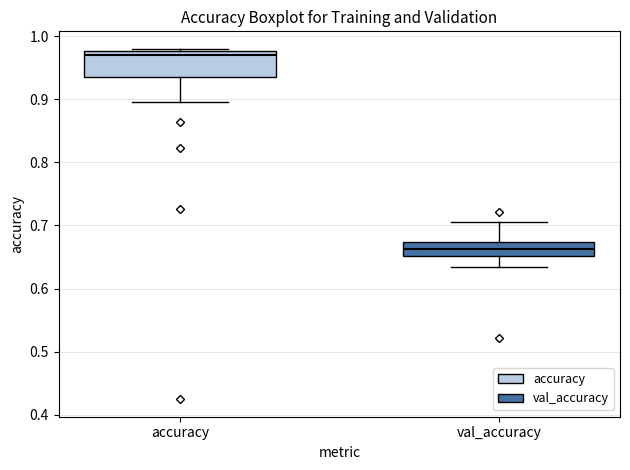

Where does the lower whisker of the box for val_accuracy end on the y-axis? The values are not printed on the chart, so give them approximately, as read against the axis.

0.63